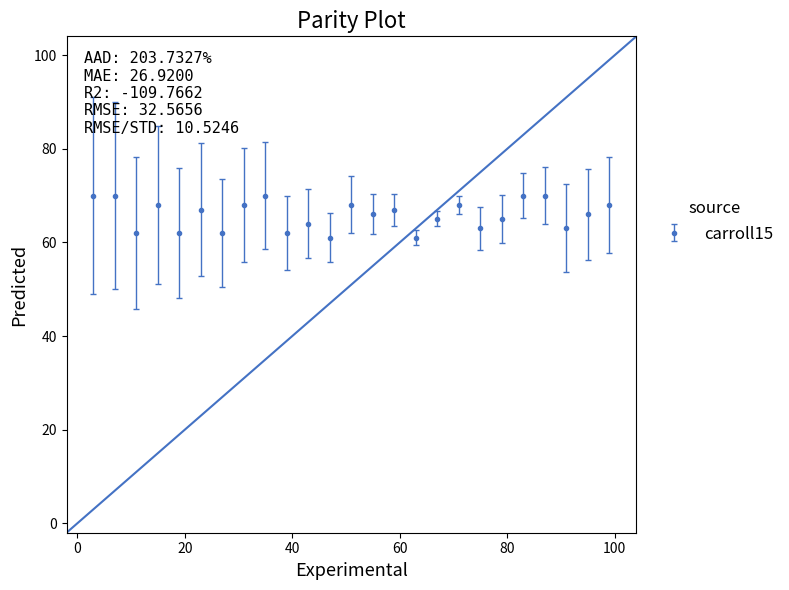

What is the minimum value shown in the chart?

61